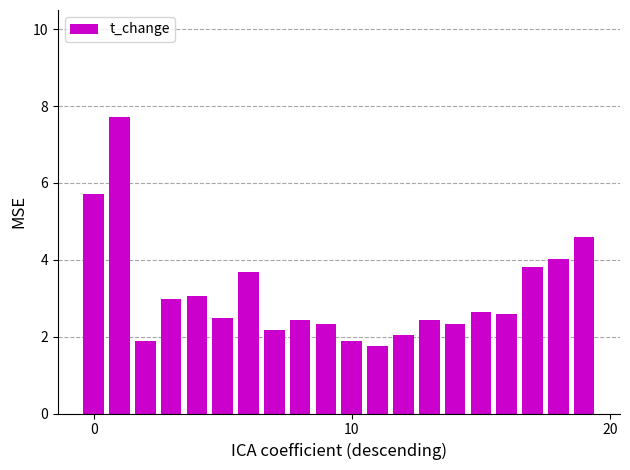

What is the value of the 19th bar from the left?

4.0